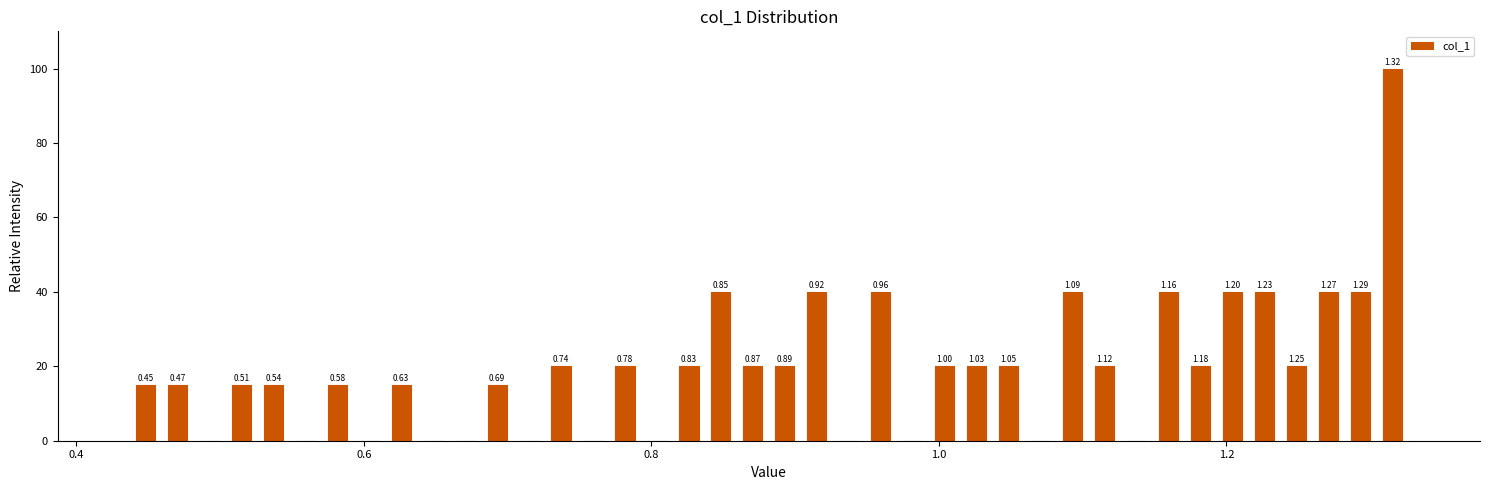

Around what value on the x-axis is the tallest bar? Give the approximate position of its centre, as read against the axis.

1.32